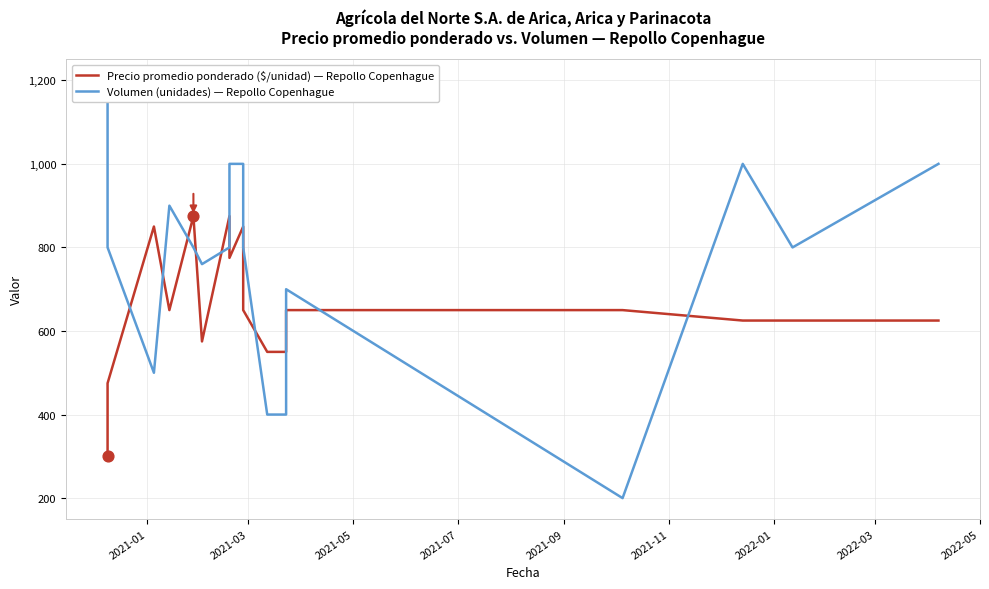

Which series reaches the minimum Y coordinate?

Volumen (unidades) — Repollo Copenhague